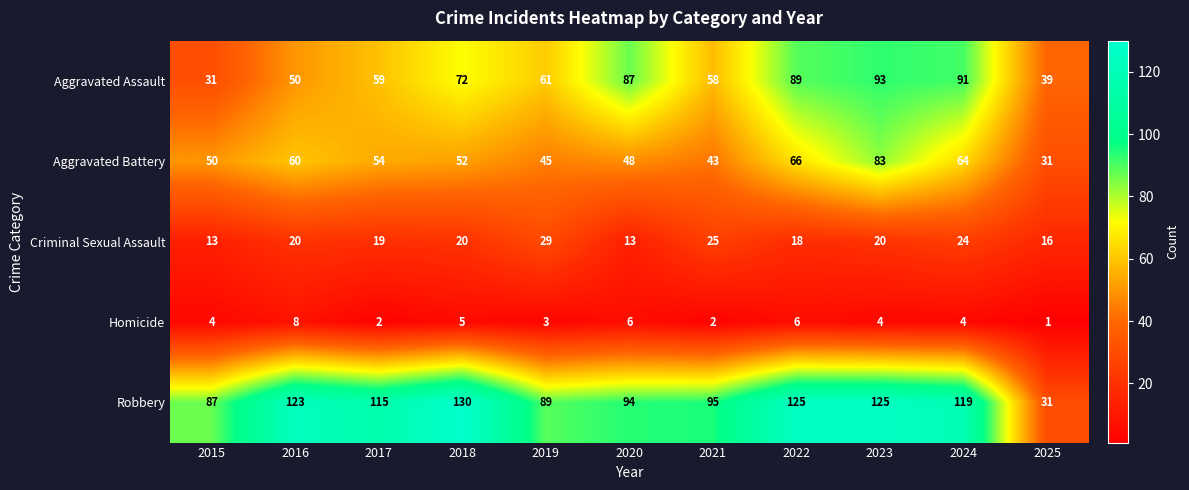

How many data points in Criminal Sexual Assault are less than 20?

5